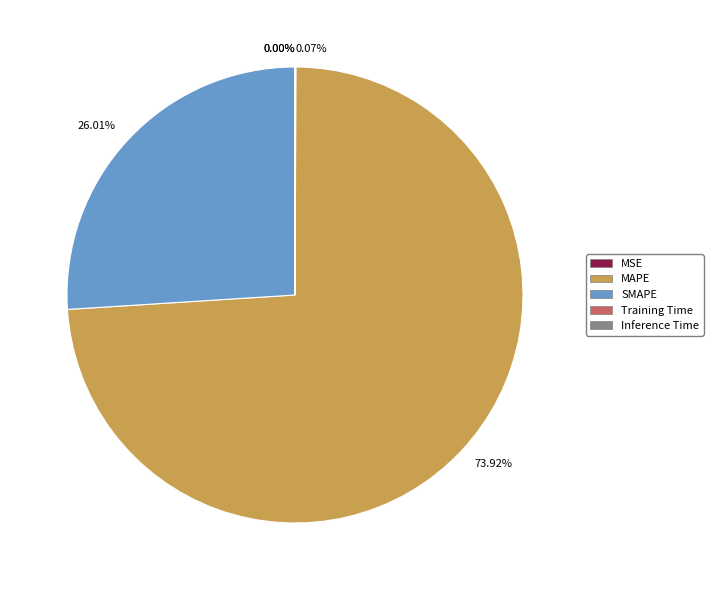

Does any single category account for the majority?

Yes